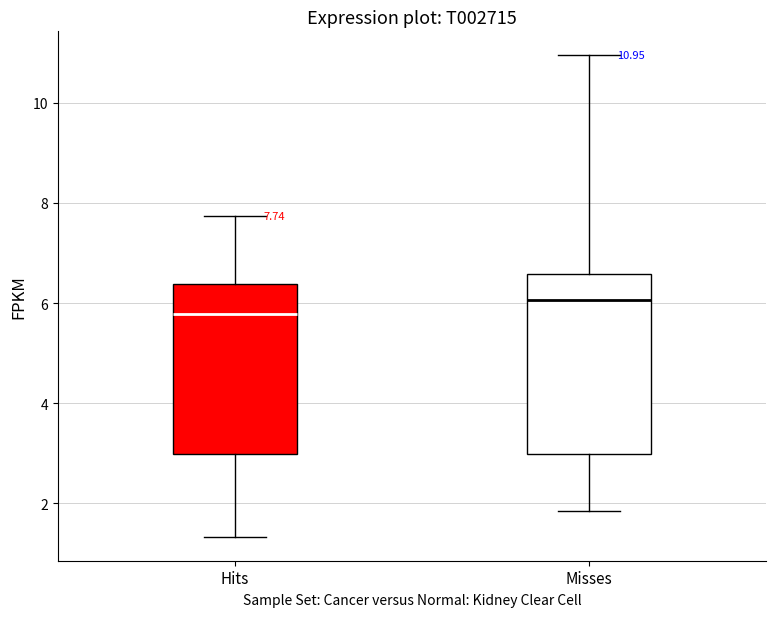

Which box's median line is the lowest?

Hits